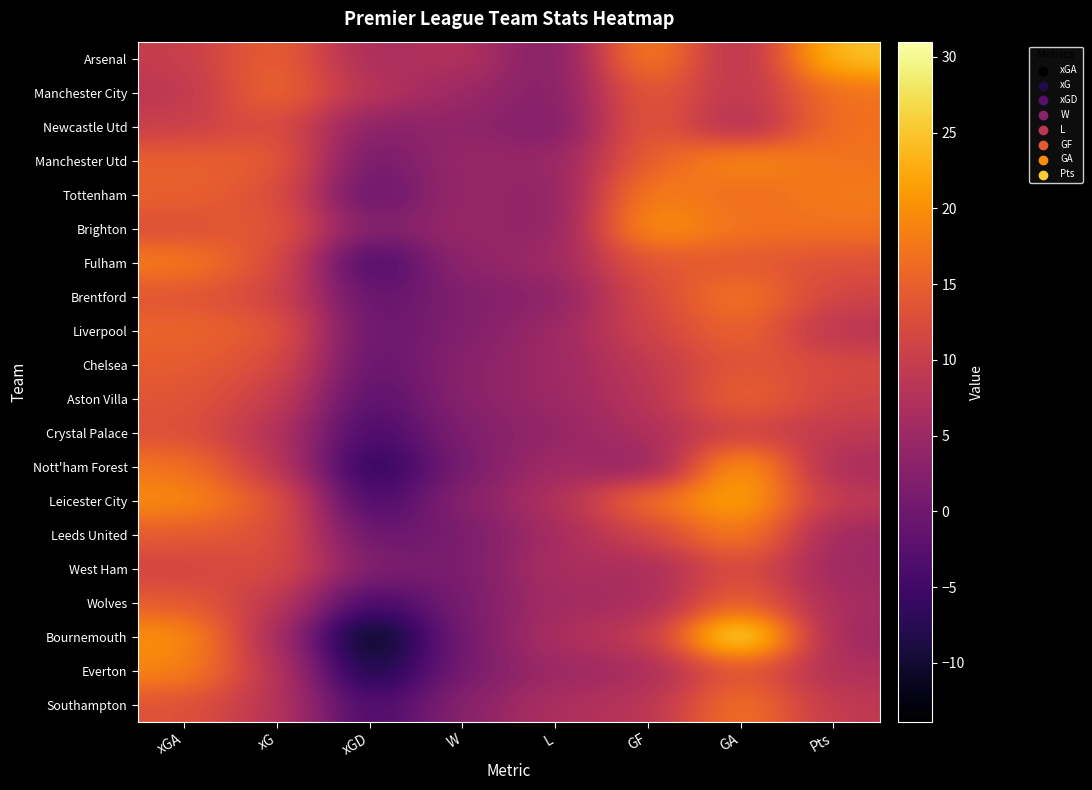

Reading left to right, extract all data points from this chart.

Arsenal: xGA=9.7	xG=15.6	xGD=5.9	W=8.0	L=1.0	GF=20.0	GA=6.0	Pts=25.0
Manchester City: xGA=8.5	xG=16.4	xGD=8.0	W=5.0	L=2.0	GF=15.0	GA=8.0	Pts=17.0
Newcastle Utd: xGA=10.2	xG=12.9	xGD=2.7	W=4.0	L=1.0	GF=15.0	GA=6.0	Pts=17.0
Manchester Utd: xGA=15.0	xG=14.9	xGD=-0.1	W=5.0	L=4.0	GF=15.0	GA=20.0	Pts=17.0
Tottenham: xGA=15.1	xG=13.2	xGD=-1.9	W=5.0	L=3.0	GF=19.0	GA=16.0	Pts=18.0
Brighton: xGA=12.7	xG=14.5	xGD=1.7	W=5.0	L=3.0	GF=21.0	GA=17.0	Pts=17.0
Fulham: xGA=18.2	xG=12.8	xGD=-5.5	W=4.0	L=5.0	GF=14.0	GA=14.0	Pts=13.0
Brentford: xGA=13.5	xG=11.6	xGD=-1.9	W=2.0	L=3.0	GF=12.0	GA=18.0	Pts=11.0
Liverpool: xGA=15.6	xG=14.3	xGD=-1.3	W=2.0	L=5.0	GF=11.0	GA=16.0	Pts=8.0
Chelsea: xGA=14.5	xG=12.6	xGD=-1.8	W=3.0	L=5.0	GF=9.0	GA=14.0	Pts=12.0
Aston Villa: xGA=13.7	xG=10.3	xGD=-3.3	W=3.0	L=5.0	GF=8.0	GA=16.0	Pts=11.0
Crystal Palace: xGA=13.0	xG=7.9	xGD=-5.1	W=2.0	L=4.0	GF=7.0	GA=11.0	Pts=9.0
Nott'ham Forest: xGA=17.3	xG=9.1	xGD=-8.2	W=1.0	L=6.0	GF=3.0	GA=23.0	Pts=6.0
Leicester City: xGA=19.7	xG=14.2	xGD=-5.5	W=3.0	L=7.0	GF=17.0	GA=23.0	Pts=9.0
Leeds United: xGA=14.3	xG=13.2	xGD=-1.0	W=1.0	L=6.0	GF=11.0	GA=19.0	Pts=5.0
West Ham: xGA=11.0	xG=12.8	xGD=1.7	W=1.0	L=7.0	GF=6.0	GA=13.0	Pts=5.0
Wolves: xGA=14.5	xG=9.3	xGD=-5.1	W=1.0	L=6.0	GF=6.0	GA=16.0	Pts=6.0
Bournemouth: xGA=20.4	xG=6.5	xGD=-13.9	W=1.0	L=7.0	GF=9.0	GA=31.0	Pts=5.0
Everton: xGA=19.0	xG=8.6	xGD=-10.4	W=1.0	L=5.0	GF=6.0	GA=14.0	Pts=7.0
Southampton: xGA=13.3	xG=8.4	xGD=-4.8	W=3.0	L=7.0	GF=8.0	GA=18.0	Pts=9.0